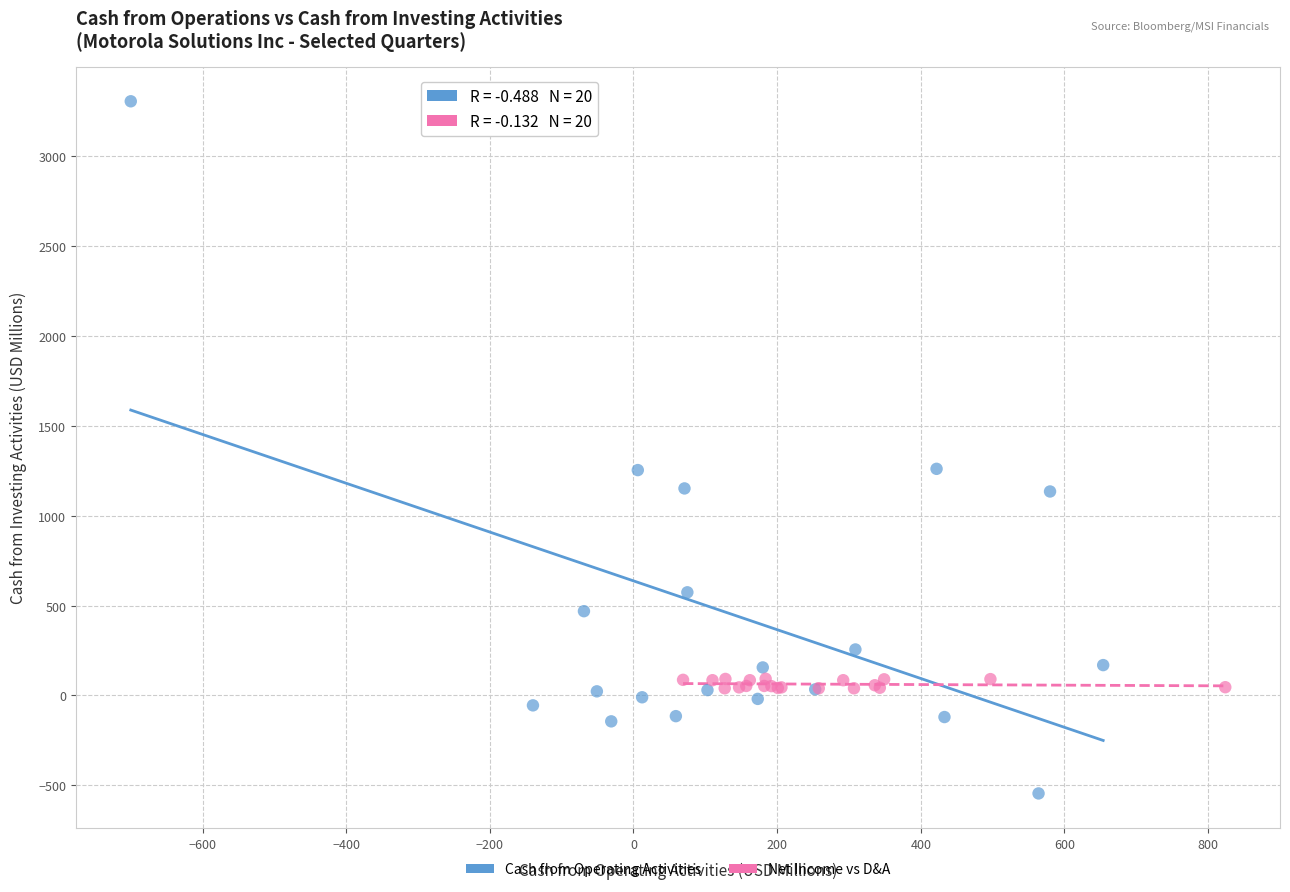

Which series reaches the minimum Y coordinate?

Cash from Operating Activities